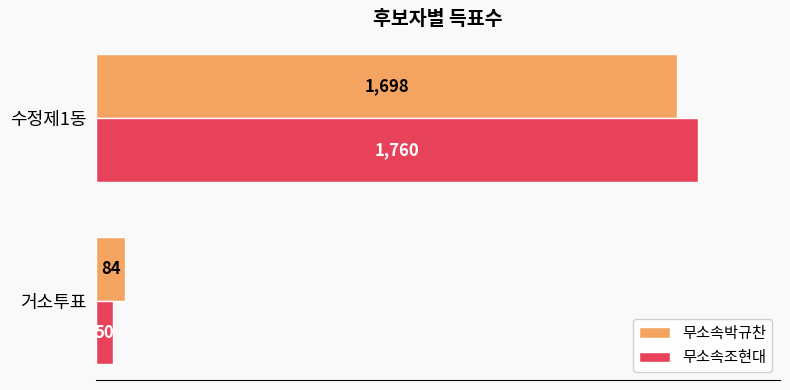

The 무소속박규찬 series shows 1698 at 수정제1동. True or false?

True